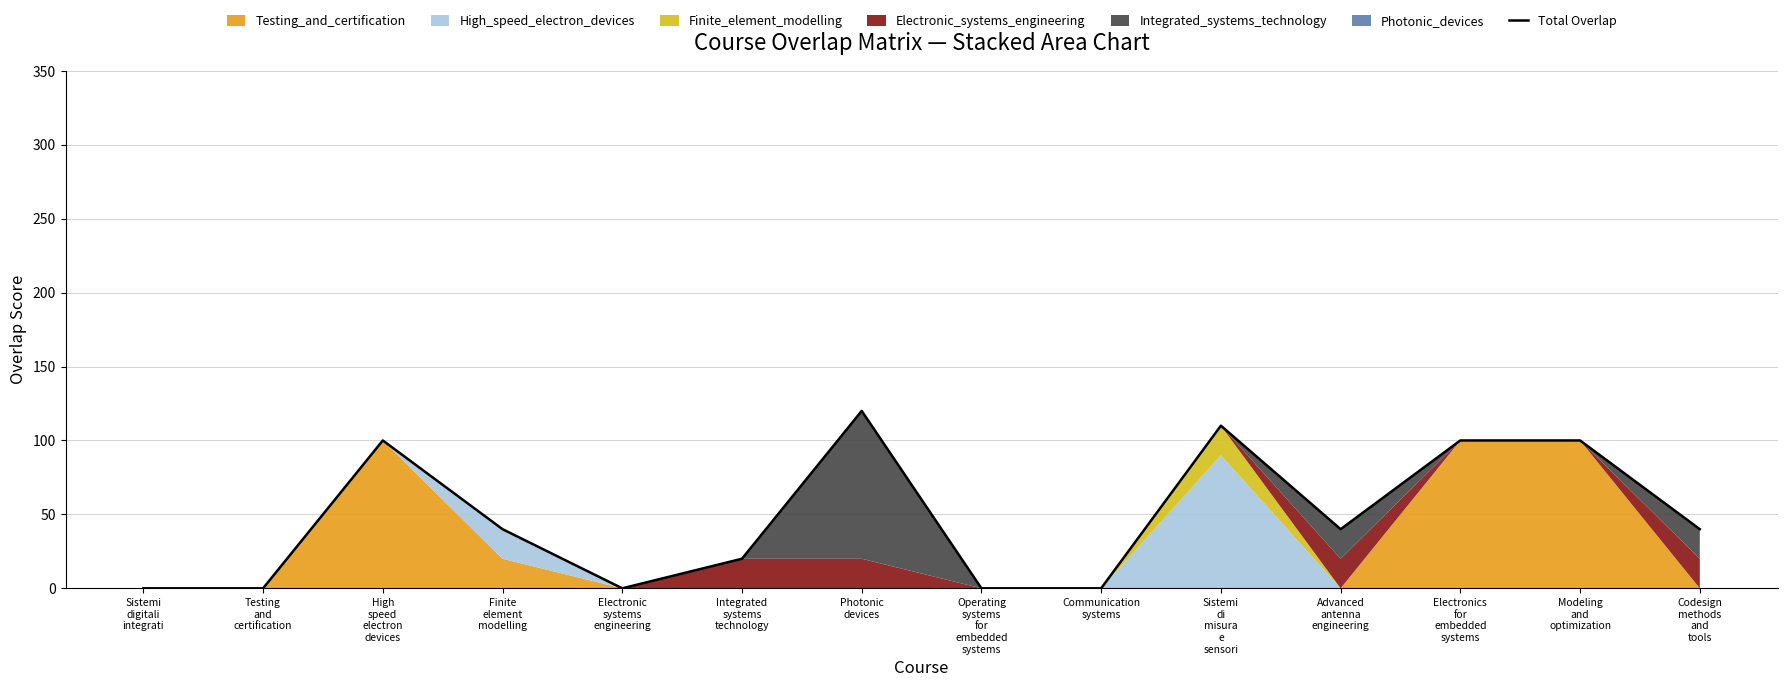

What is the sum of all values?

670